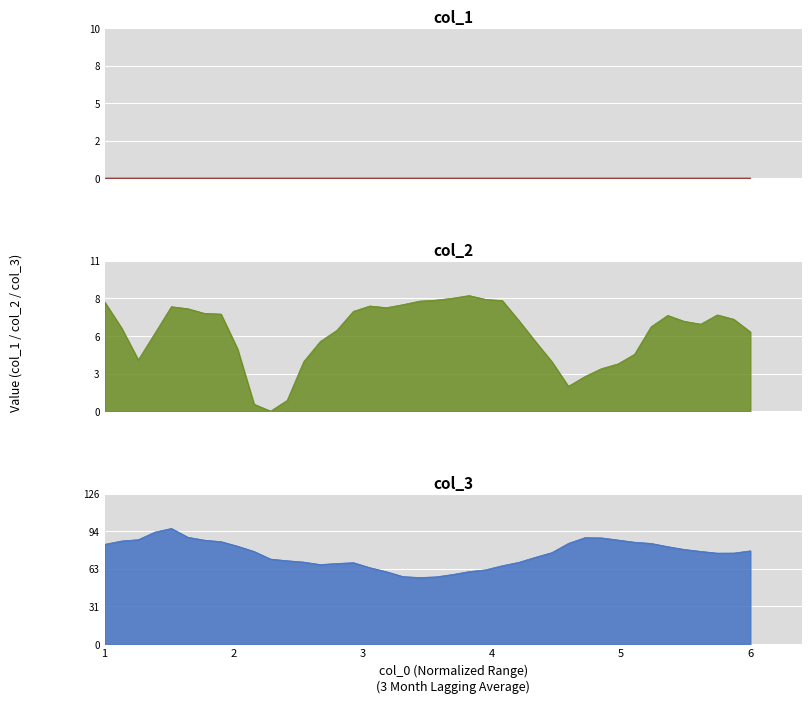

What is the difference between the second highest and minimum values in the col_3 series?

37.9